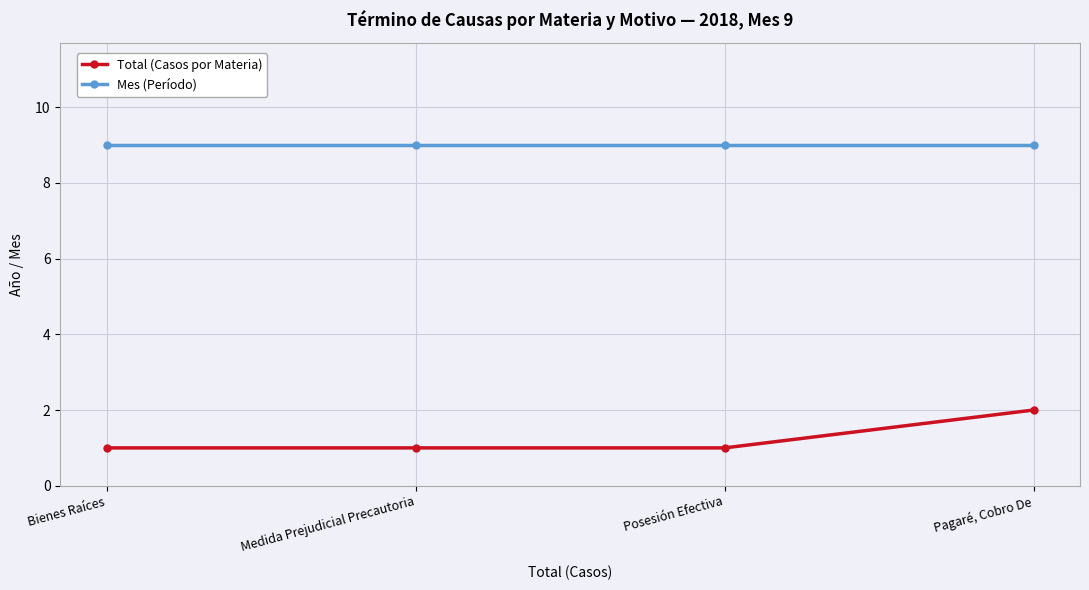

List the series in order of their overall mean, lowest first.

Total (Casos por Materia), Mes (Período)